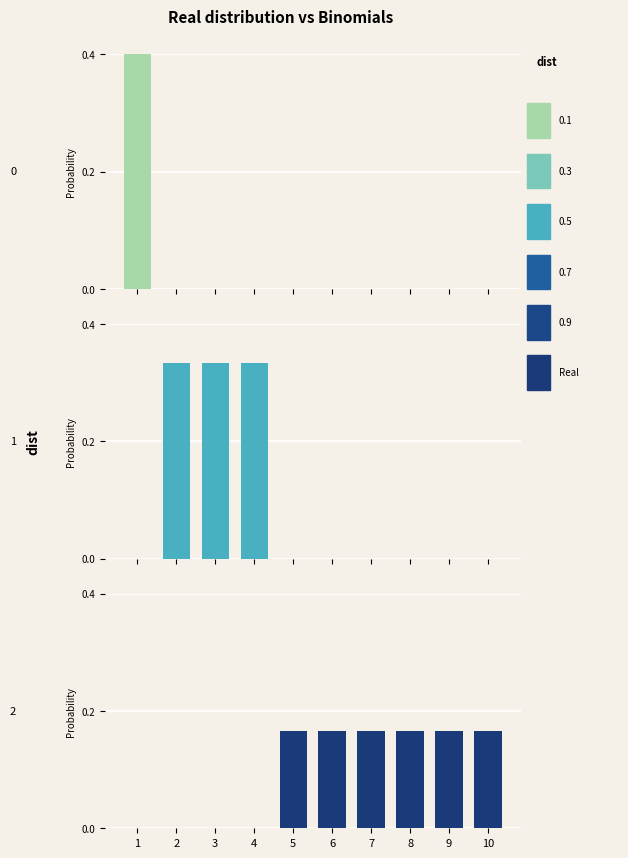

What is the sum of the 2 values at 9 and 7?

0.3